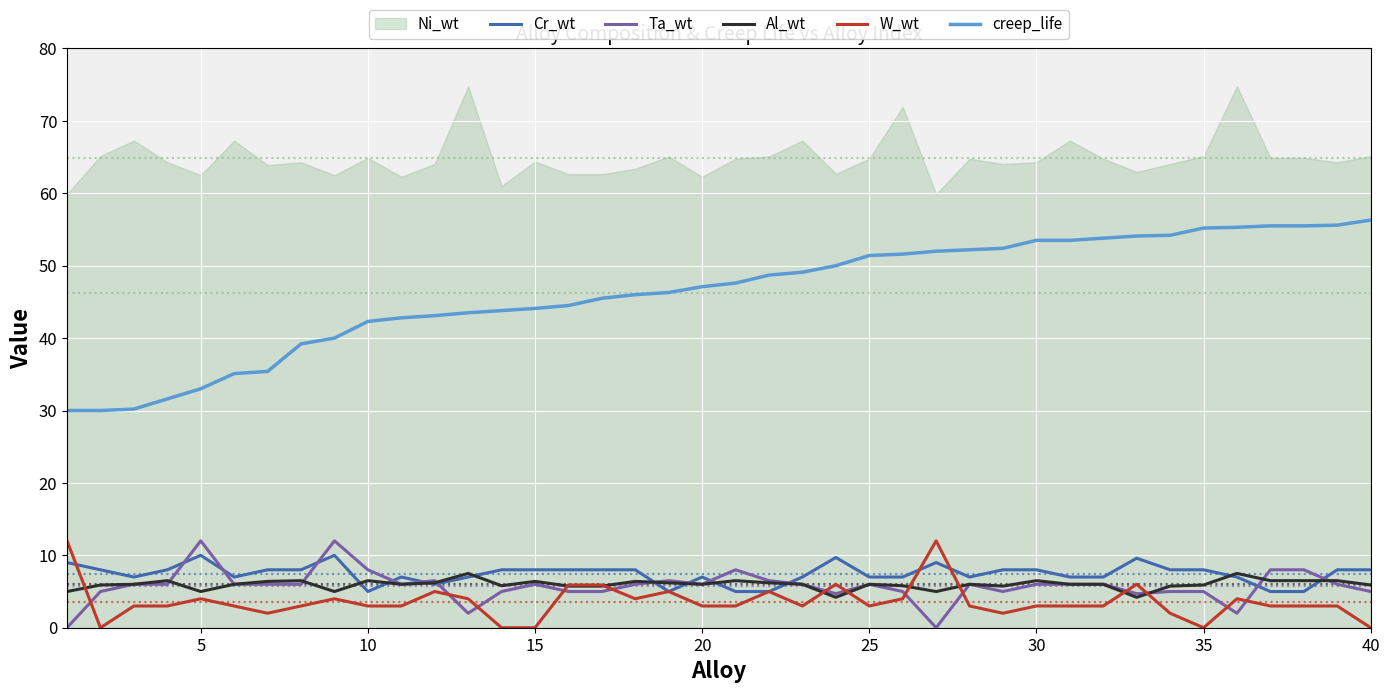

What is the maximum value for Ta_wt?

12.0